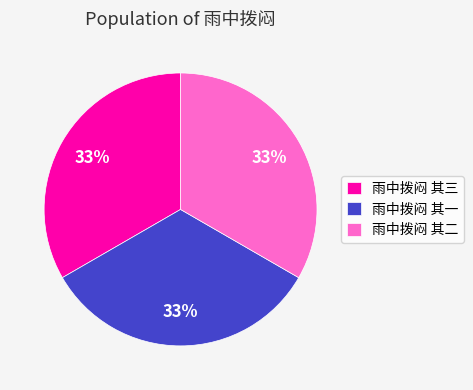

Is there a majority slice in this chart?

No